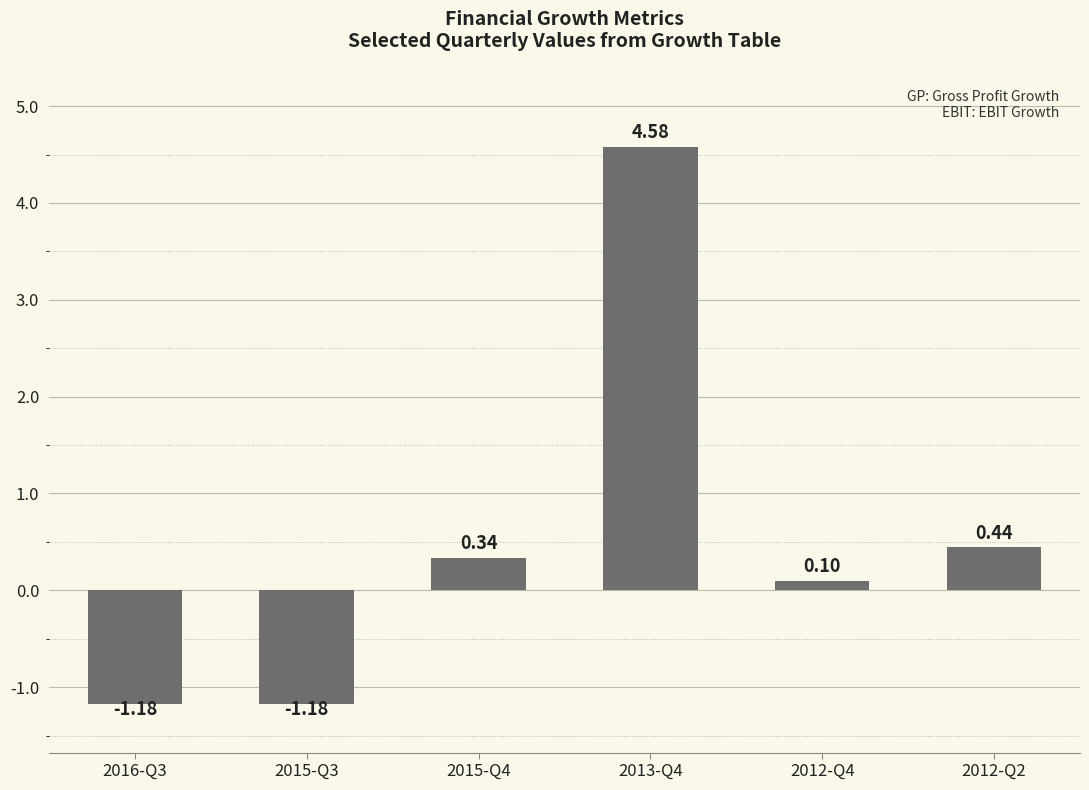

How many categories are shown in the chart?

6